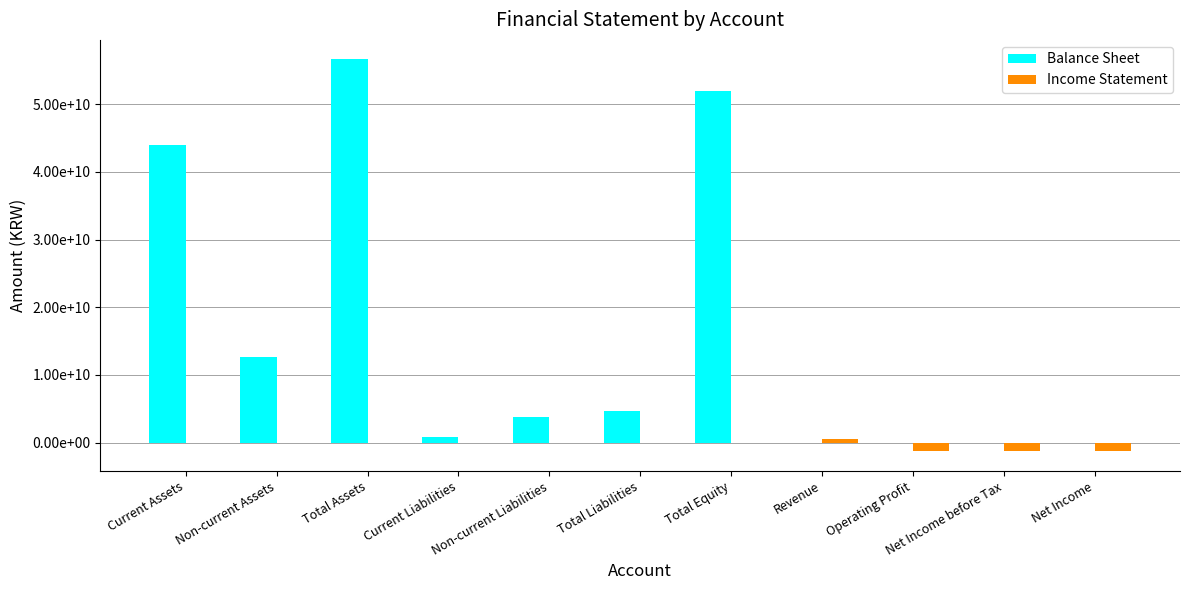

Reading left to right, transcribe all the data shown in this chart.

Balance Sheet: Current Assets=43957316760	Non-current Assets=12643681861	Total Assets=56600998621	Current Liabilities=810141307	Non-current Liabilities=3817931453	Total Liabilities=4628072760	Total Equity=51972925861	Revenue=0	Operating Profit=0	Net Income before Tax=0	Net Income=0
Income Statement: Current Assets=0	Non-current Assets=0	Total Assets=0	Current Liabilities=0	Non-current Liabilities=0	Total Liabilities=0	Total Equity=0	Revenue=516529988	Operating Profit=-1297432098	Net Income before Tax=-1235845293	Net Income=-1235845293